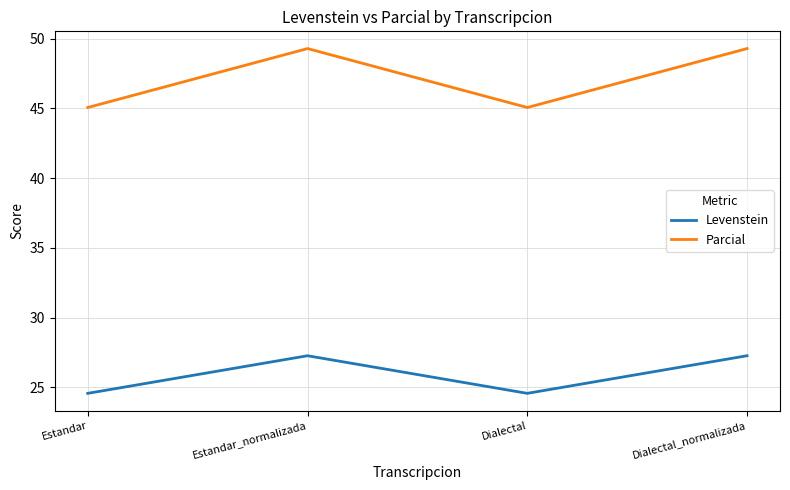

The value of Levenstein at Estandar_normalizada is 36.6. True or false?

False